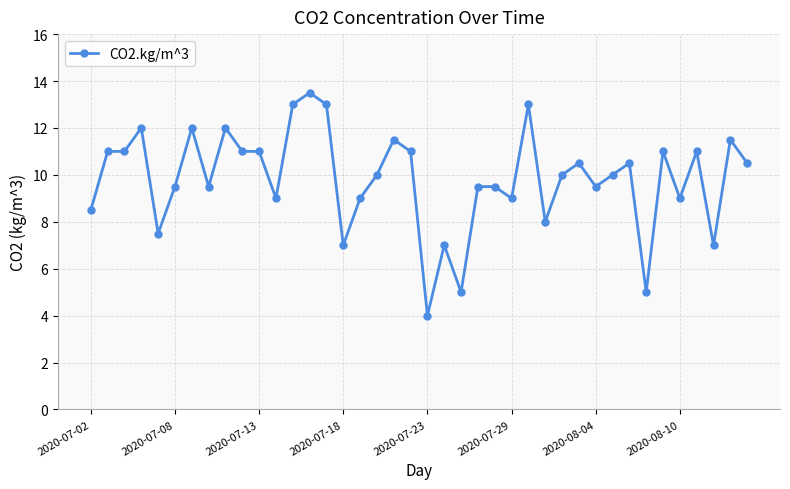

Does the chart have visible grid lines?

Yes